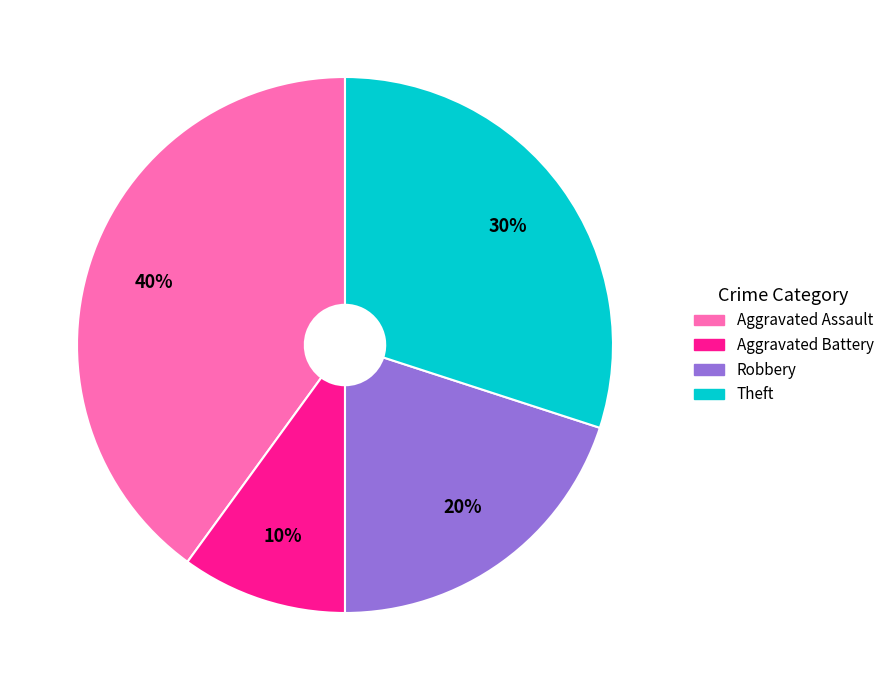

Is it true that Theft is 18% of the pie?

False